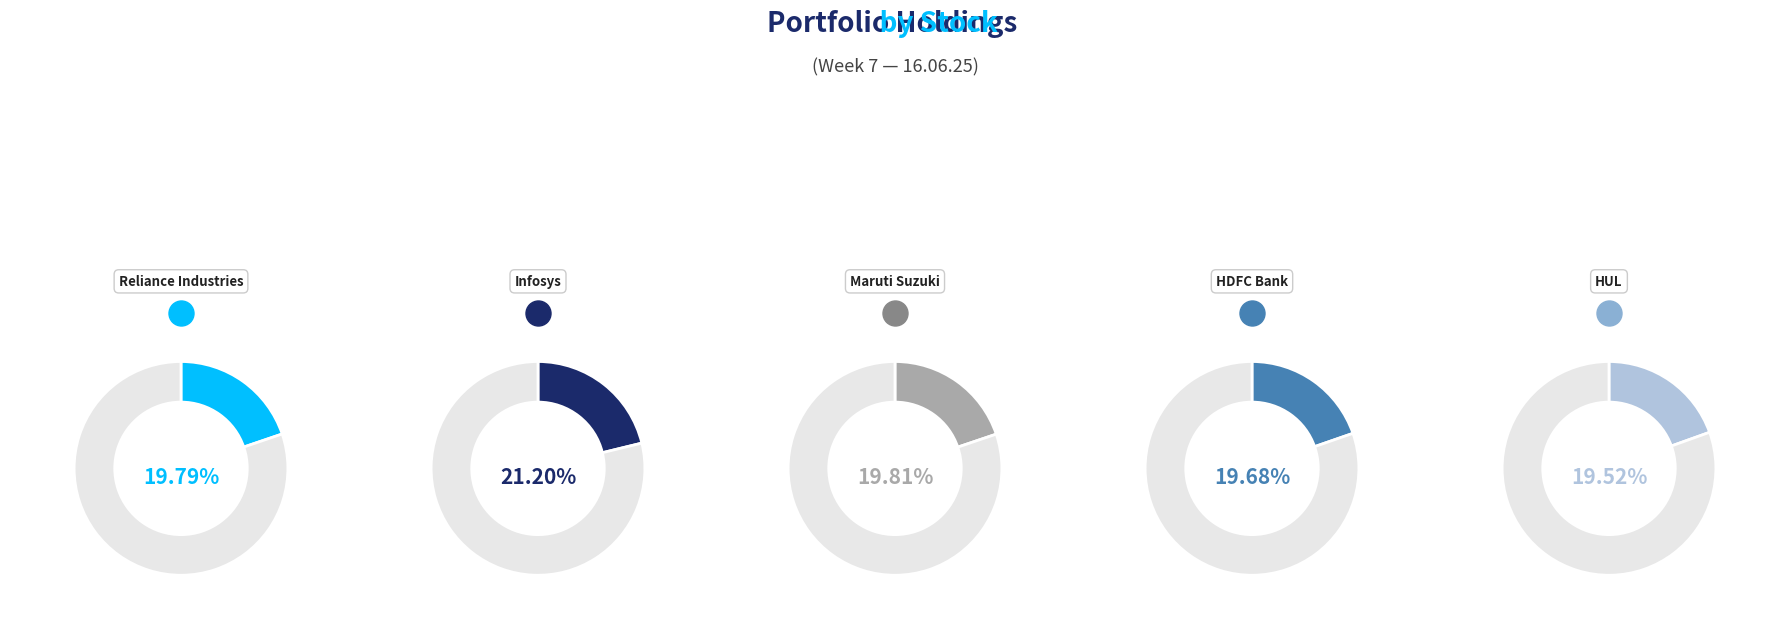

Is it true that HUL is 20% of the pie?

True